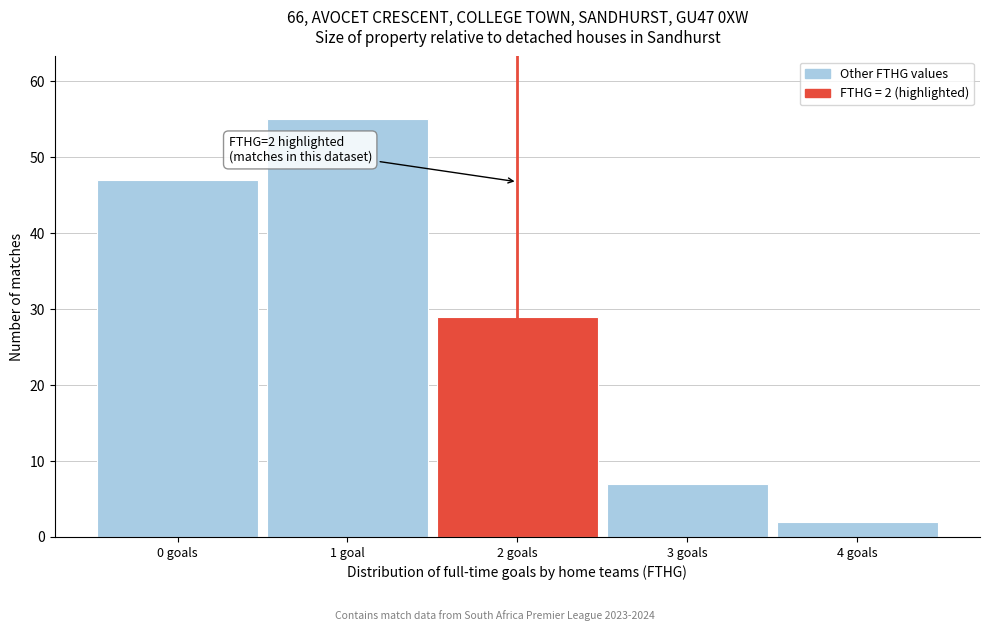

Reading left to right, transcribe all the data shown in this chart.

0 goals=47	1 goal=55	2 goals=29	3 goals=7	4 goals=2